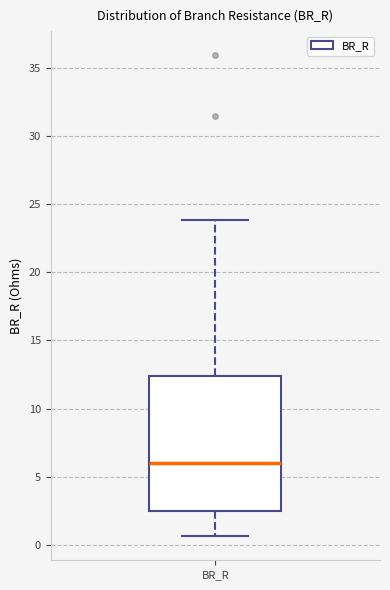

Transcribe this box plot: give where the median line is, the range the box spans, and where the two whiskers end, as read against the y-axis. The values are not printed on the chart, so give them approximately, as read against the axis.

median 6.0, box 2.5 to 12.5, whiskers 0.5 to 24.0